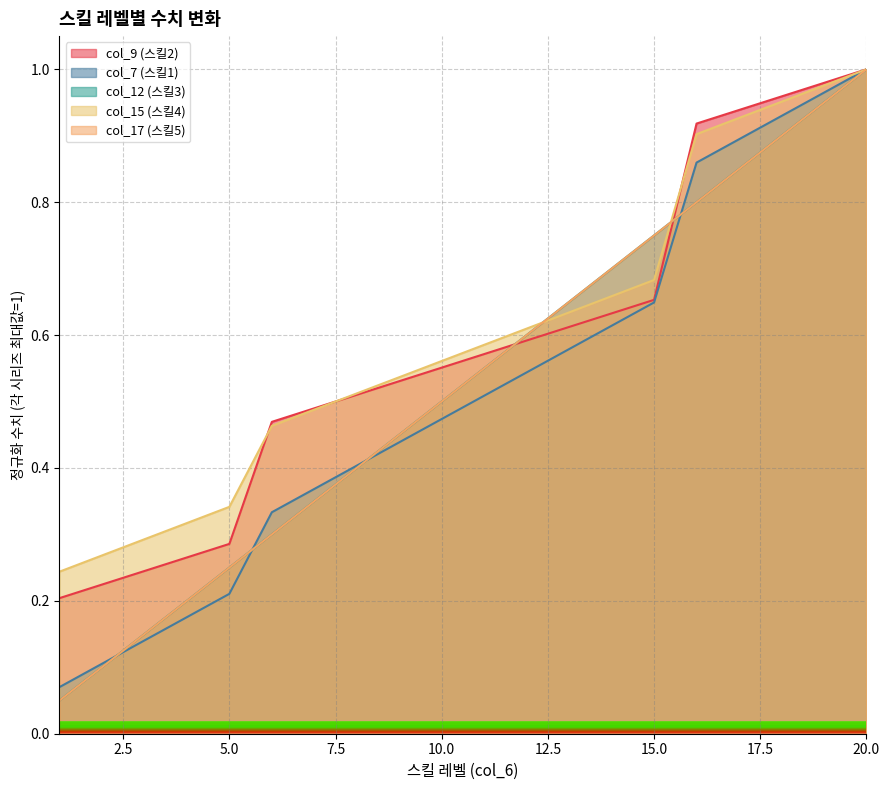

Reading left to right, transcribe all the data shown in this chart.

col_9 (스킬2): 1=0.2	2=0.2	3=0.2	4=0.3	5=0.3	6=0.5	7=0.5	8=0.5	9=0.5	10=0.6	11=0.6	12=0.6	13=0.6	14=0.6	15=0.7	16=0.9	17=0.9	18=1.0	19=1.0	20=1.0
col_7 (스킬1): 1=0.1	2=0.1	3=0.1	4=0.2	5=0.2	6=0.3	7=0.4	8=0.4	9=0.4	10=0.5	11=0.5	12=0.5	13=0.6	14=0.6	15=0.6	16=0.9	17=0.9	18=0.9	19=1.0	20=1.0
col_12 (스킬3): 1=0.0	2=0.1	3=0.1	4=0.2	5=0.2	6=0.3	7=0.4	8=0.4	9=0.4	10=0.5	11=0.5	12=0.6	13=0.7	14=0.7	15=0.7	16=0.8	17=0.8	18=0.9	19=0.9	20=1.0
col_15 (스킬4): 1=0.2	2=0.3	3=0.3	4=0.3	5=0.3	6=0.5	7=0.5	8=0.5	9=0.5	10=0.6	11=0.6	12=0.6	13=0.6	14=0.7	15=0.7	16=0.9	17=0.9	18=1.0	19=1.0	20=1.0
col_17 (스킬5): 1=0.0	2=0.1	3=0.1	4=0.2	5=0.2	6=0.3	7=0.4	8=0.4	9=0.4	10=0.5	11=0.5	12=0.6	13=0.7	14=0.7	15=0.7	16=0.8	17=0.8	18=0.9	19=0.9	20=1.0